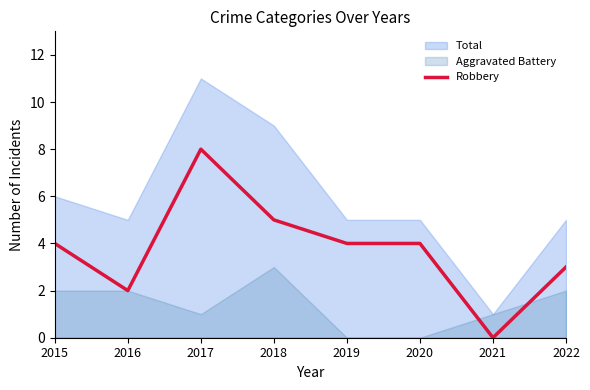

What is the maximum value for Robbery?

8